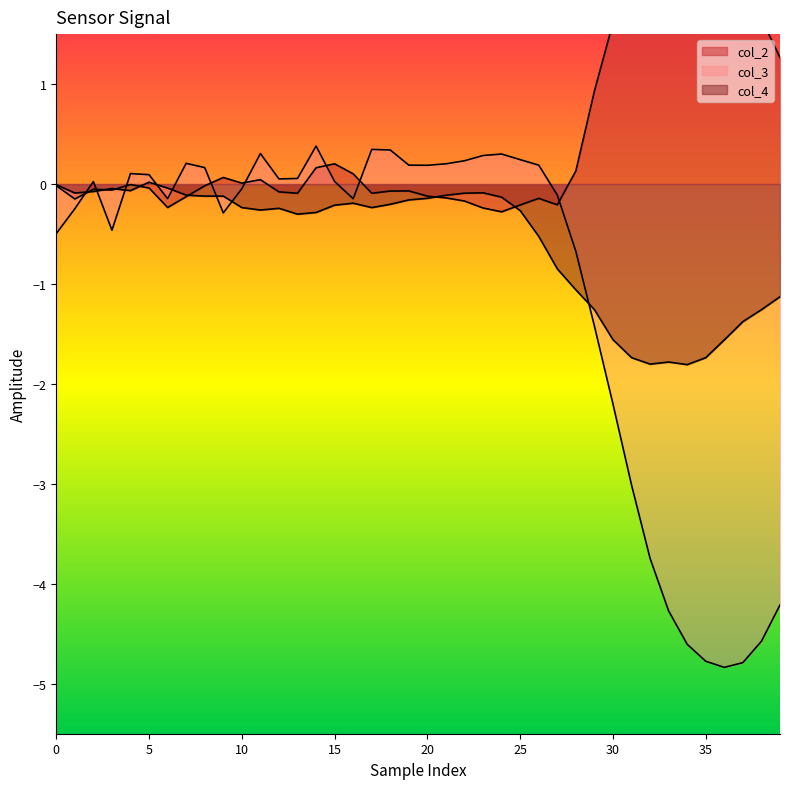

Between 5 and 27, which series saw the biggest shift?

col_4